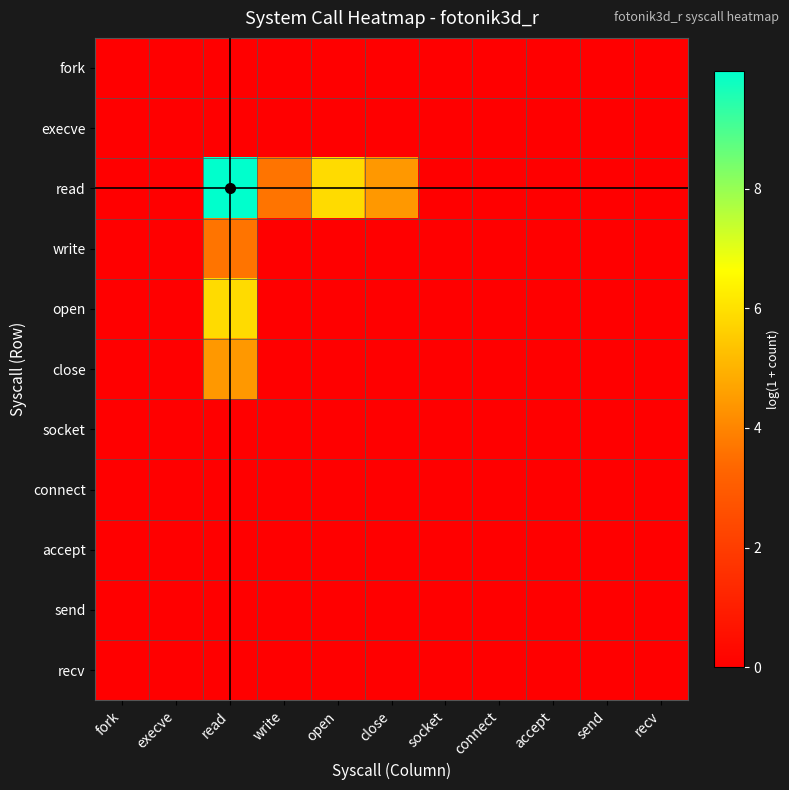

Reading left to right, transcribe all the data shown in this chart.

fork: fork=0.0	execve=0.0	read=0.0	write=0.0	open=0.0	close=0.0	socket=0.0	connect=0.0	accept=0.0	send=0.0	recv=0.0
execve: fork=0.0	execve=0.0	read=0.0	write=0.0	open=0.0	close=0.0	socket=0.0	connect=0.0	accept=0.0	send=0.0	recv=0.0
read: fork=0.0	execve=0.0	read=10.0	write=3.6	open=5.9	close=4.4	socket=0.0	connect=0.0	accept=0.0	send=0.0	recv=0.0
write: fork=0.0	execve=0.0	read=3.6	write=0.0	open=0.0	close=0.0	socket=0.0	connect=0.0	accept=0.0	send=0.0	recv=0.0
open: fork=0.0	execve=0.0	read=5.9	write=0.0	open=0.0	close=0.0	socket=0.0	connect=0.0	accept=0.0	send=0.0	recv=0.0
close: fork=0.0	execve=0.0	read=4.4	write=0.0	open=0.0	close=0.0	socket=0.0	connect=0.0	accept=0.0	send=0.0	recv=0.0
socket: fork=0.0	execve=0.0	read=0.0	write=0.0	open=0.0	close=0.0	socket=0.0	connect=0.0	accept=0.0	send=0.0	recv=0.0
connect: fork=0.0	execve=0.0	read=0.0	write=0.0	open=0.0	close=0.0	socket=0.0	connect=0.0	accept=0.0	send=0.0	recv=0.0
accept: fork=0.0	execve=0.0	read=0.0	write=0.0	open=0.0	close=0.0	socket=0.0	connect=0.0	accept=0.0	send=0.0	recv=0.0
send: fork=0.0	execve=0.0	read=0.0	write=0.0	open=0.0	close=0.0	socket=0.0	connect=0.0	accept=0.0	send=0.0	recv=0.0
recv: fork=0.0	execve=0.0	read=0.0	write=0.0	open=0.0	close=0.0	socket=0.0	connect=0.0	accept=0.0	send=0.0	recv=0.0